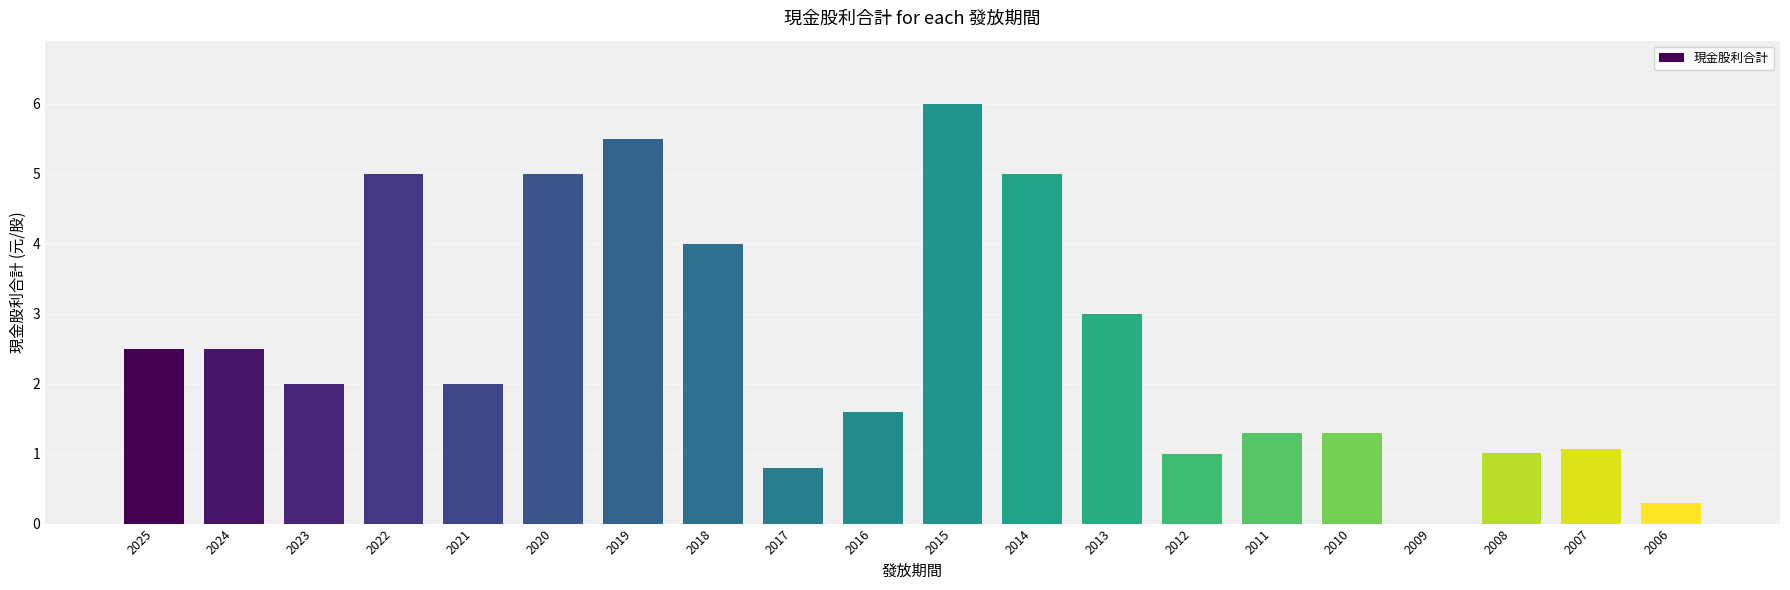

What is the approximate value at 2010?

1.3